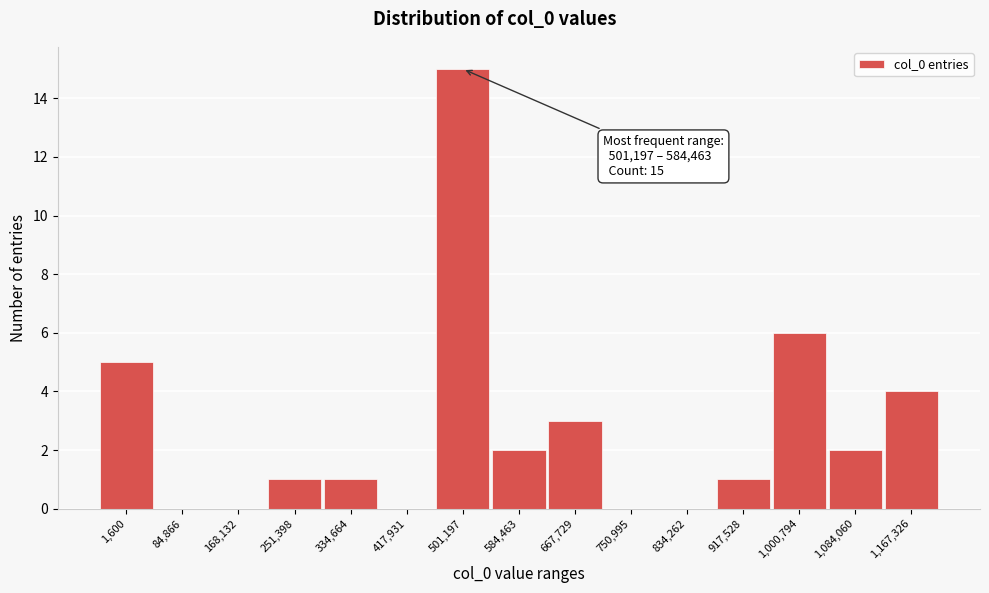

Reading left to right, transcribe all the data shown in this chart.

1,600=5	84,866=0	168,132=0	251,398=1	334,664=1	417,931=0	501,197=15	584,463=2	667,729=3	750,995=0	834,262=0	917,528=1	1,000,794=6	1,084,060=2	1,167,326=4